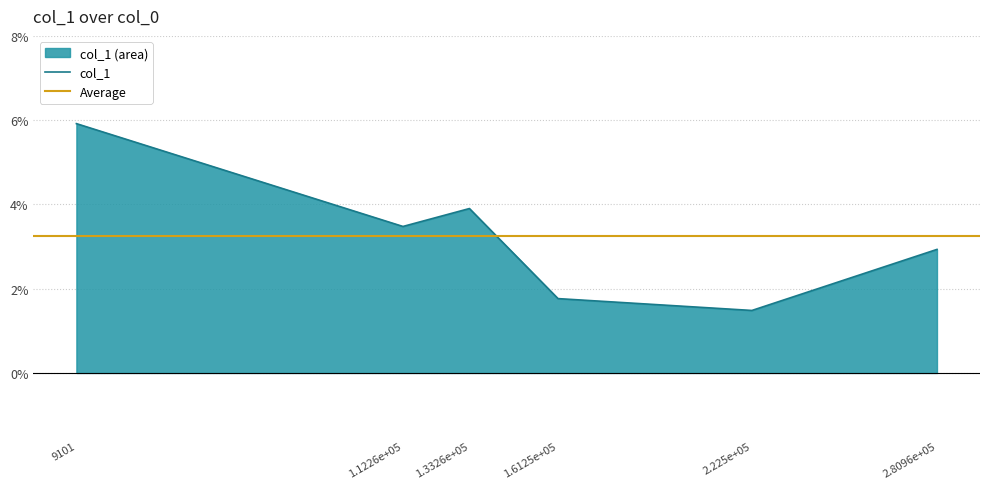

What is the change in value from 1.3326e+05 to 2.225e+05?

-2.4